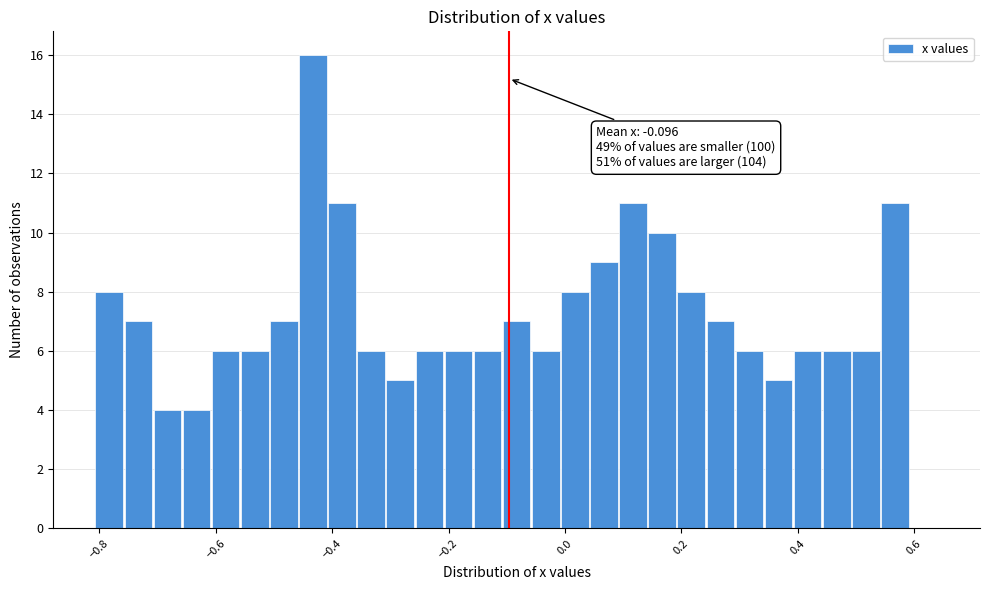

Read against the x-axis, roughly where is the centre of the tallest bar?

-0.44